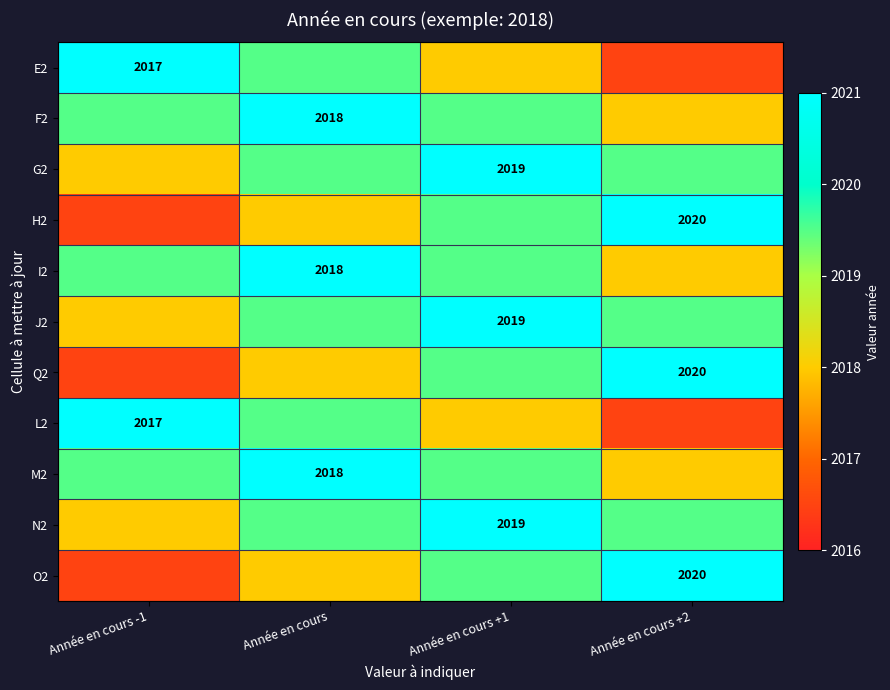

True or false: H2 has a value of 2020.0 at Année en cours +2.

True